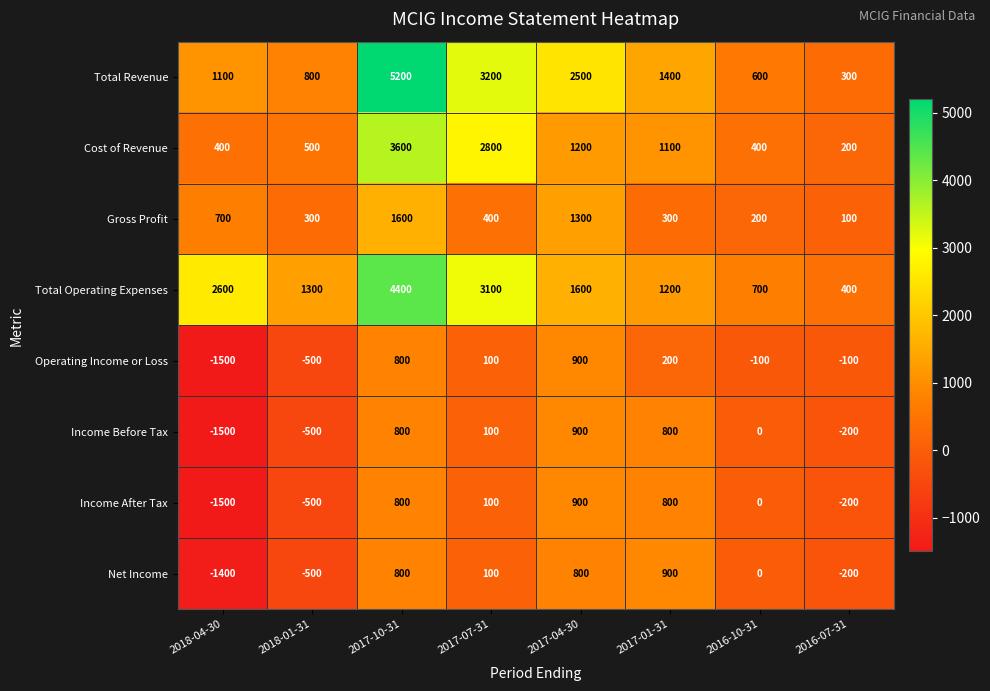

How many data points does each series have?

8